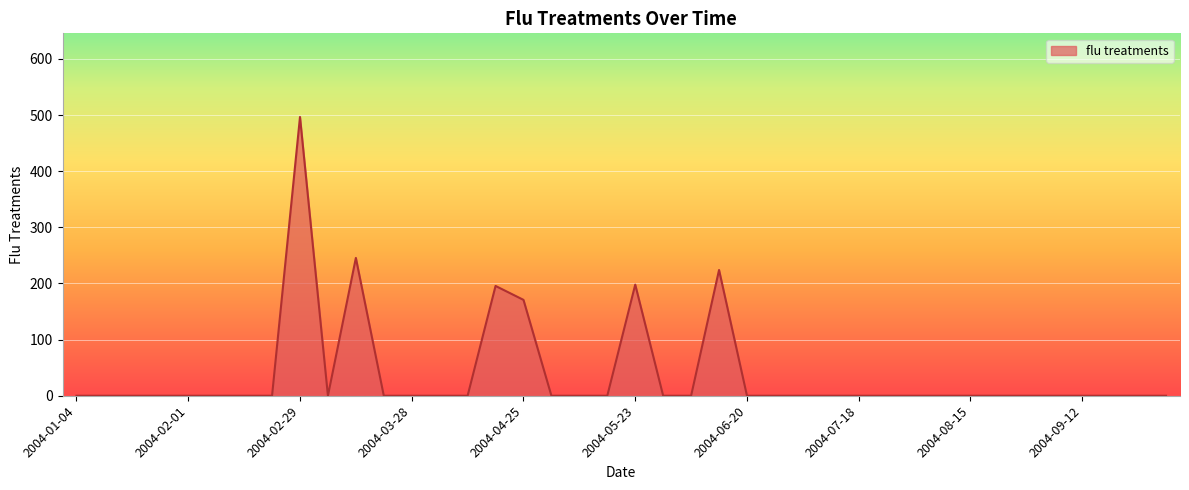

What is the greatest value displayed?

496.5